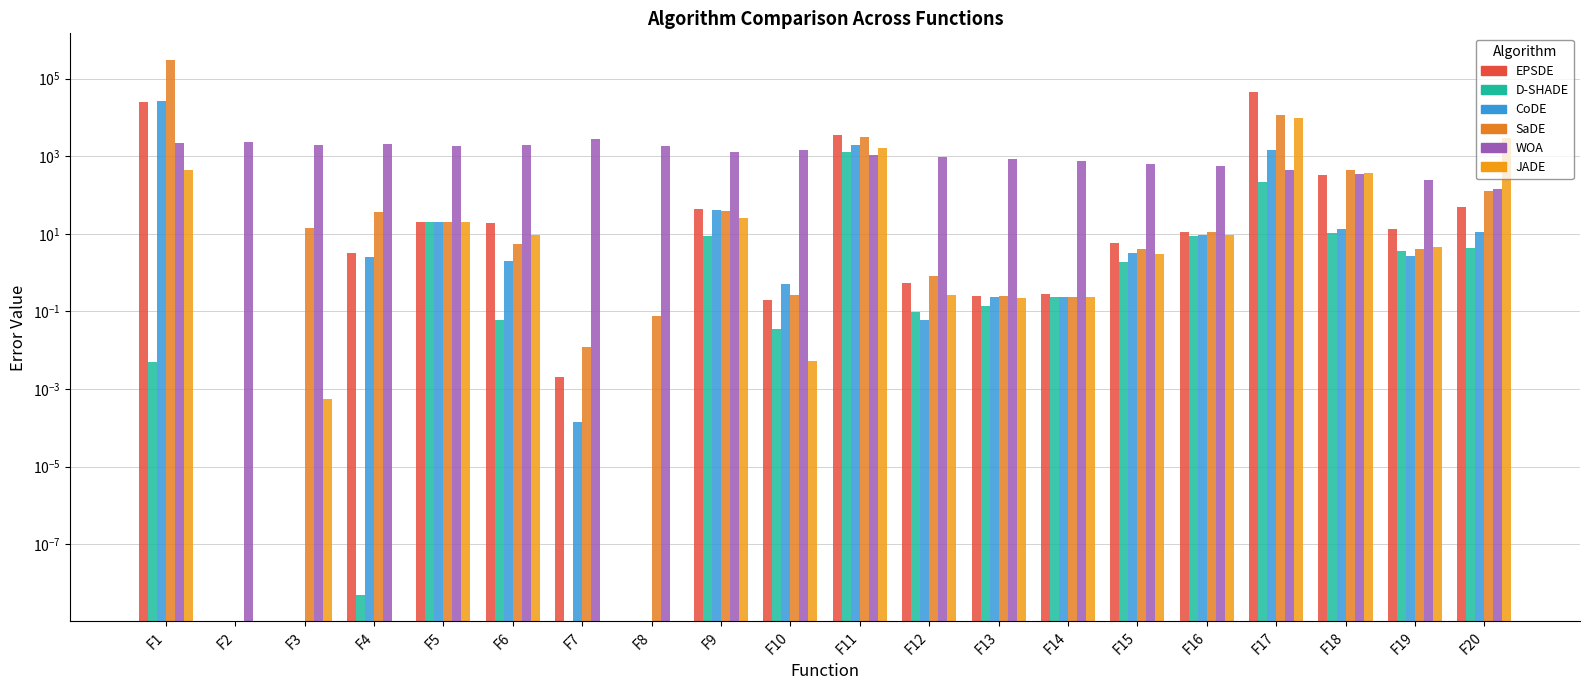

How many data points in JADE are above 4?

10